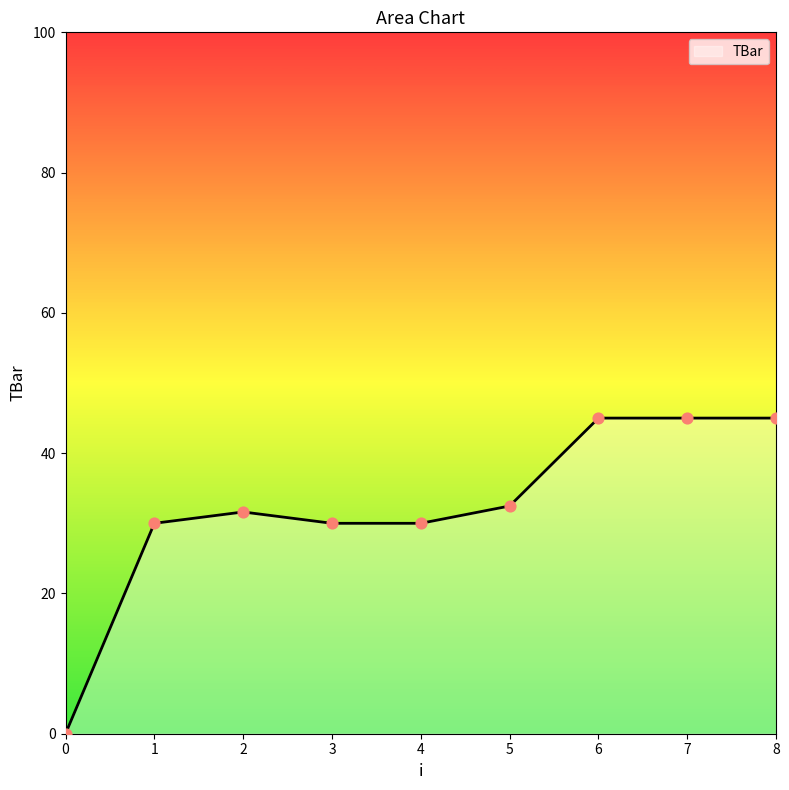

Which has a higher value, 5 or 2?

5